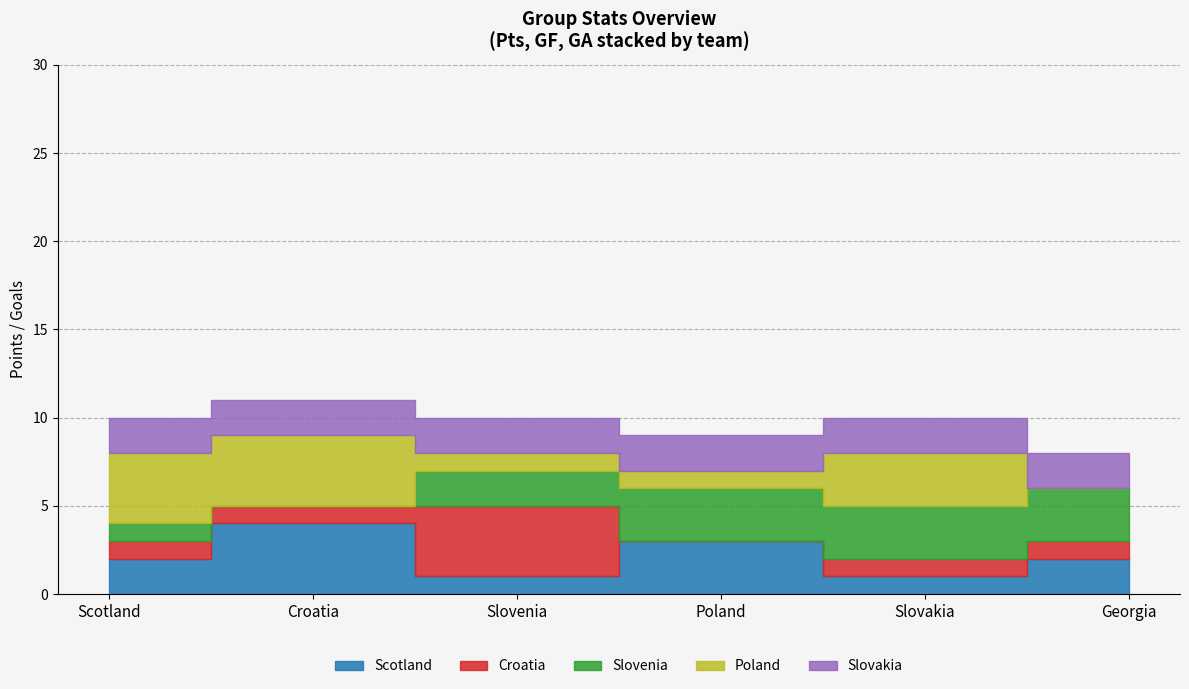

Reading left to right, what are all the values shown in this chart?

Scotland: 2	2
Croatia: 4	4
Slovenia: 1	1
Poland: 3	3
Slovakia: 1	1
Georgia: 2	2